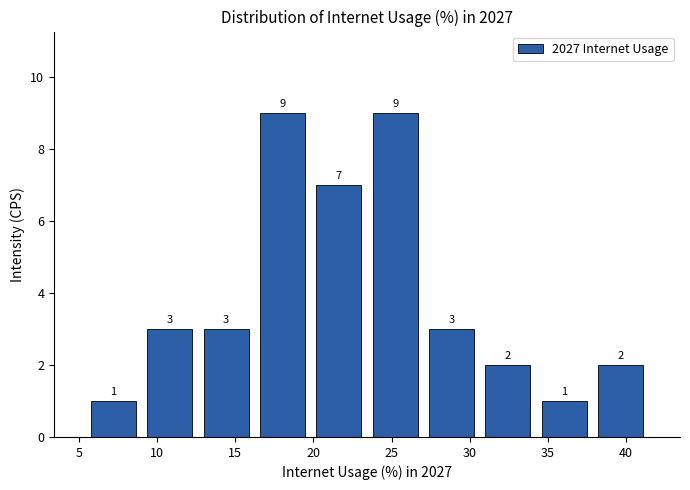

How tall is the bar that spans 27.0 to 30.5 on the x-axis? The bar edges are not printed on the chart, so give them approximately, as read against the axis.

3